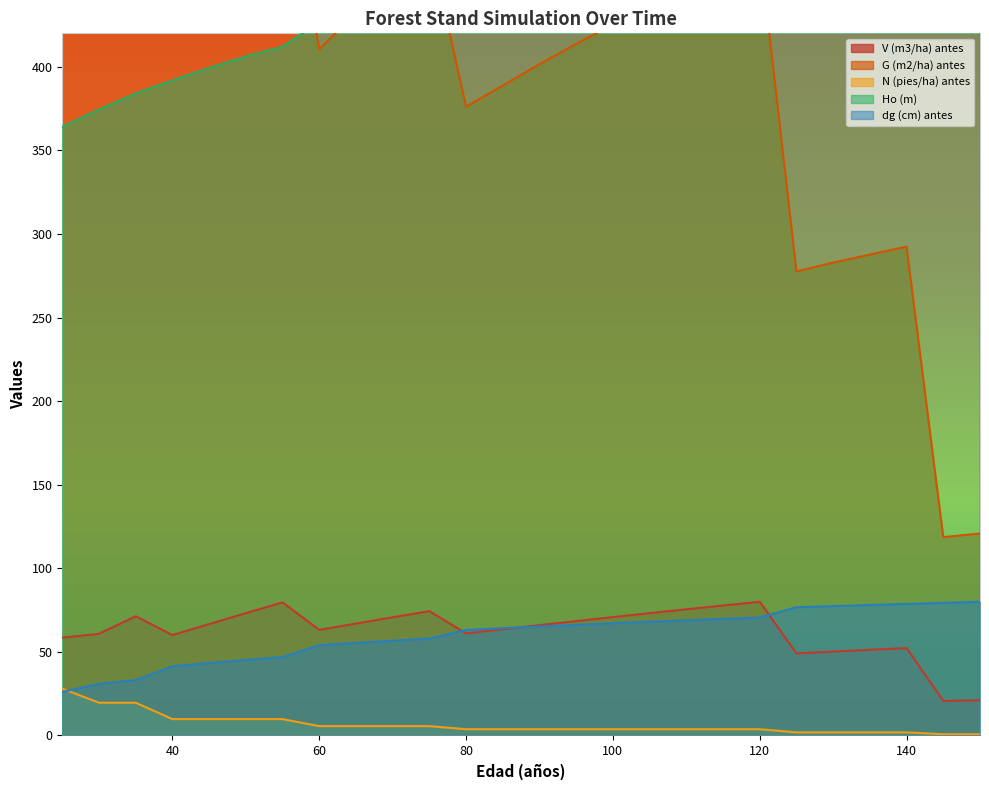

Where does the dg (cm) antes series first go above 65?

90